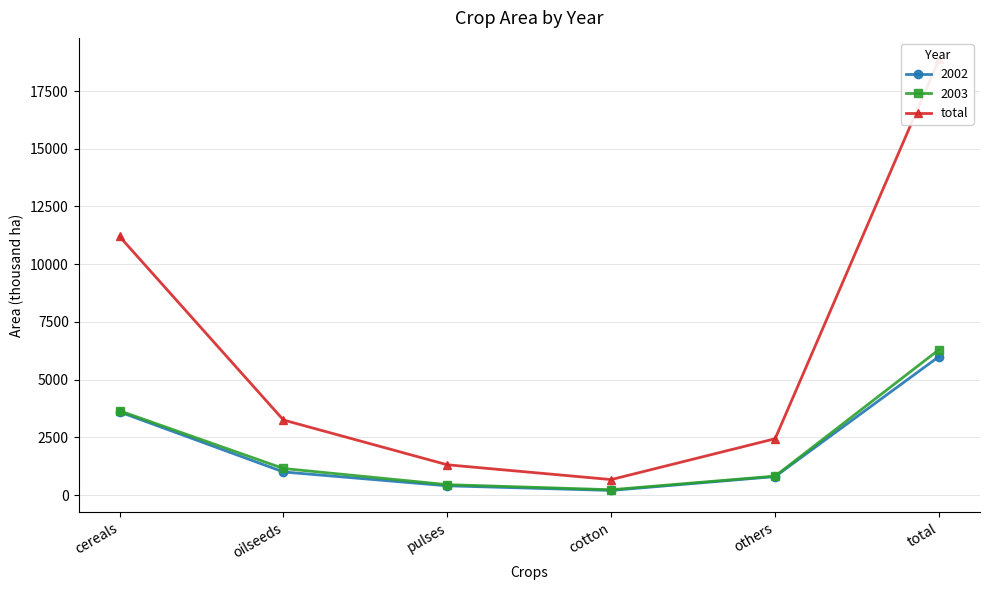

What is the value of the 1st point from the left?

11200